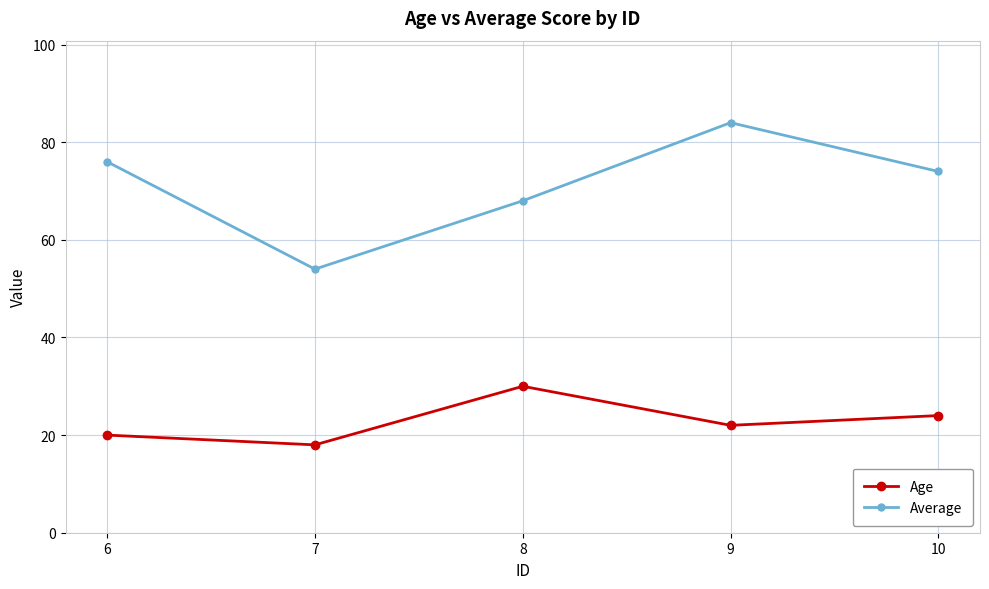

Rank the series at 9 from lowest to highest value.

Age, Average